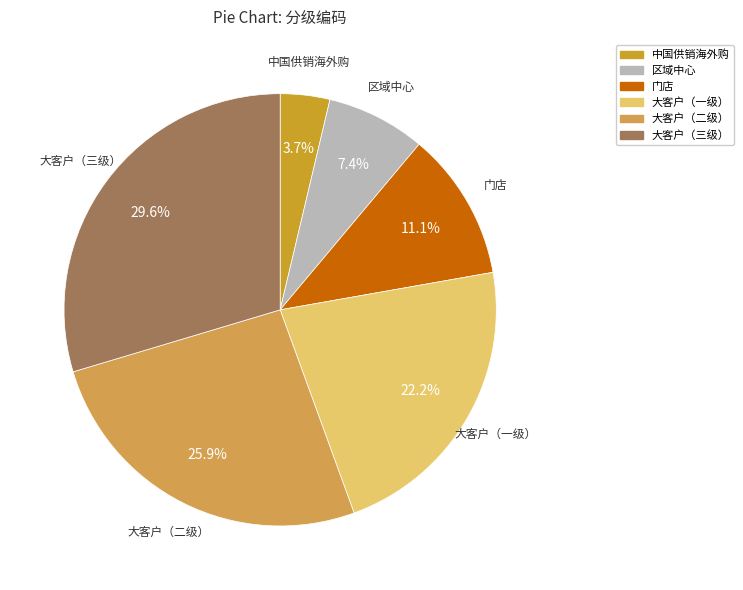

To the nearest percent, what percentage of the pie is 大客户（二级）?

26%